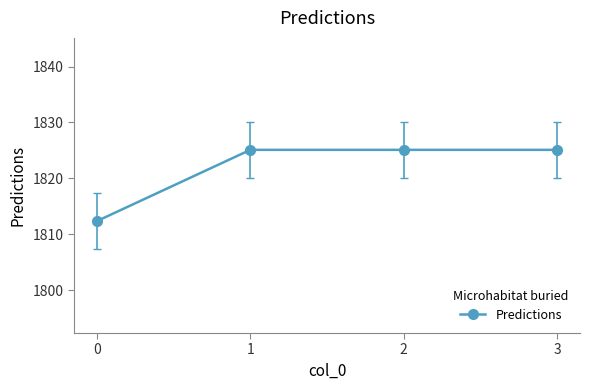

What is the greatest value displayed?

1825.1